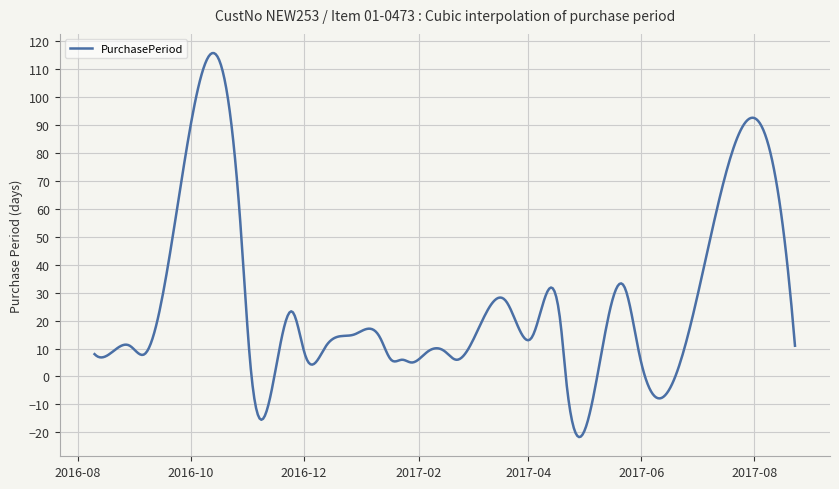

What is the maximum value shown in the chart?

115.7